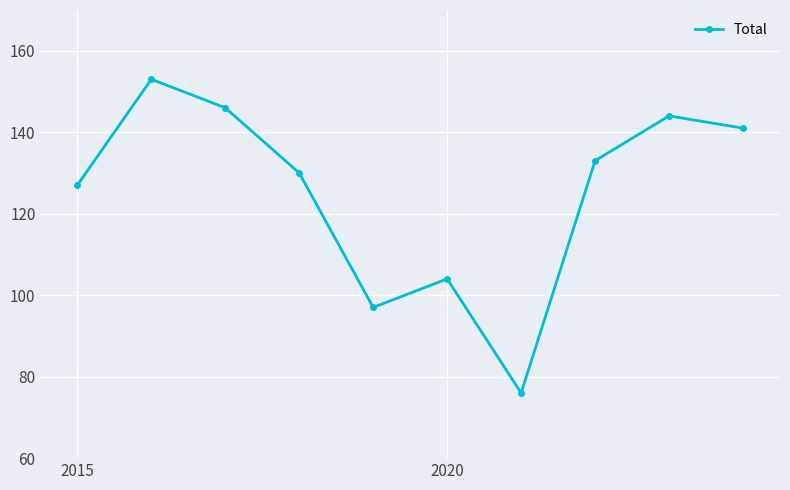

What is the value of the 1st point from the left?

127